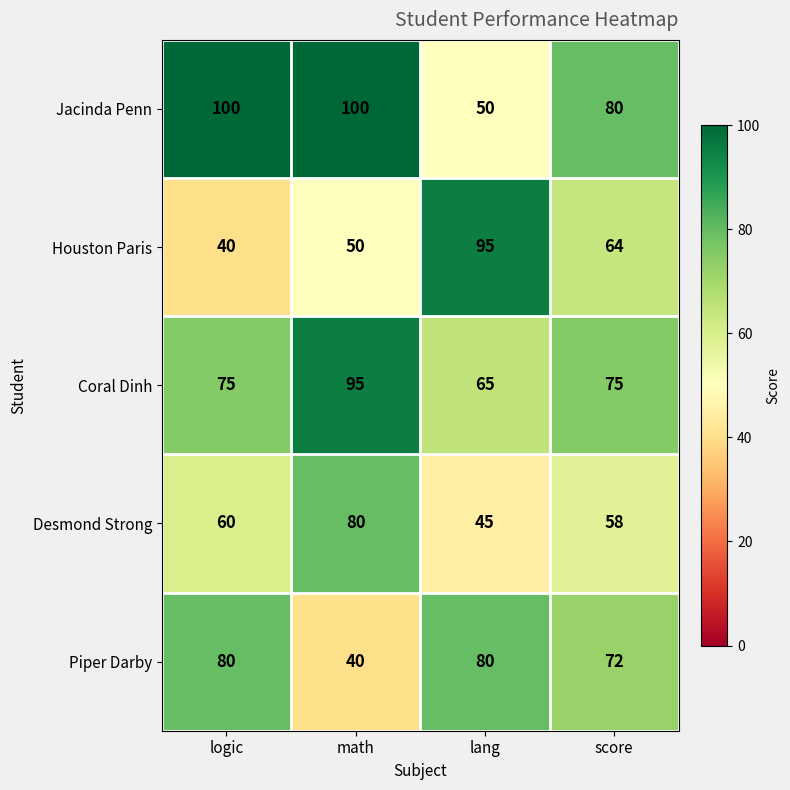

What is the difference between the Jacinda Penn values at score and math?

20